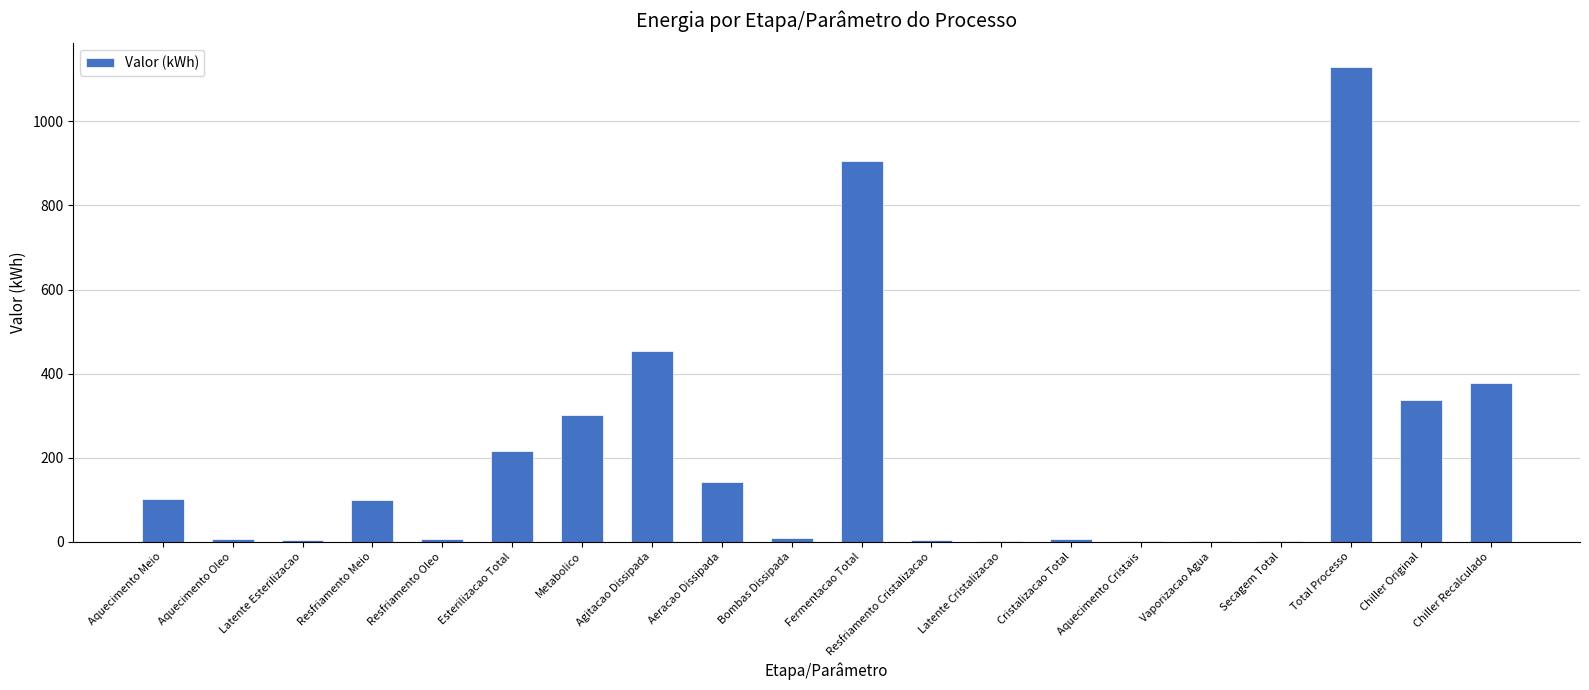

The value at Resfriamento Meio is 158.0. True or false?

False